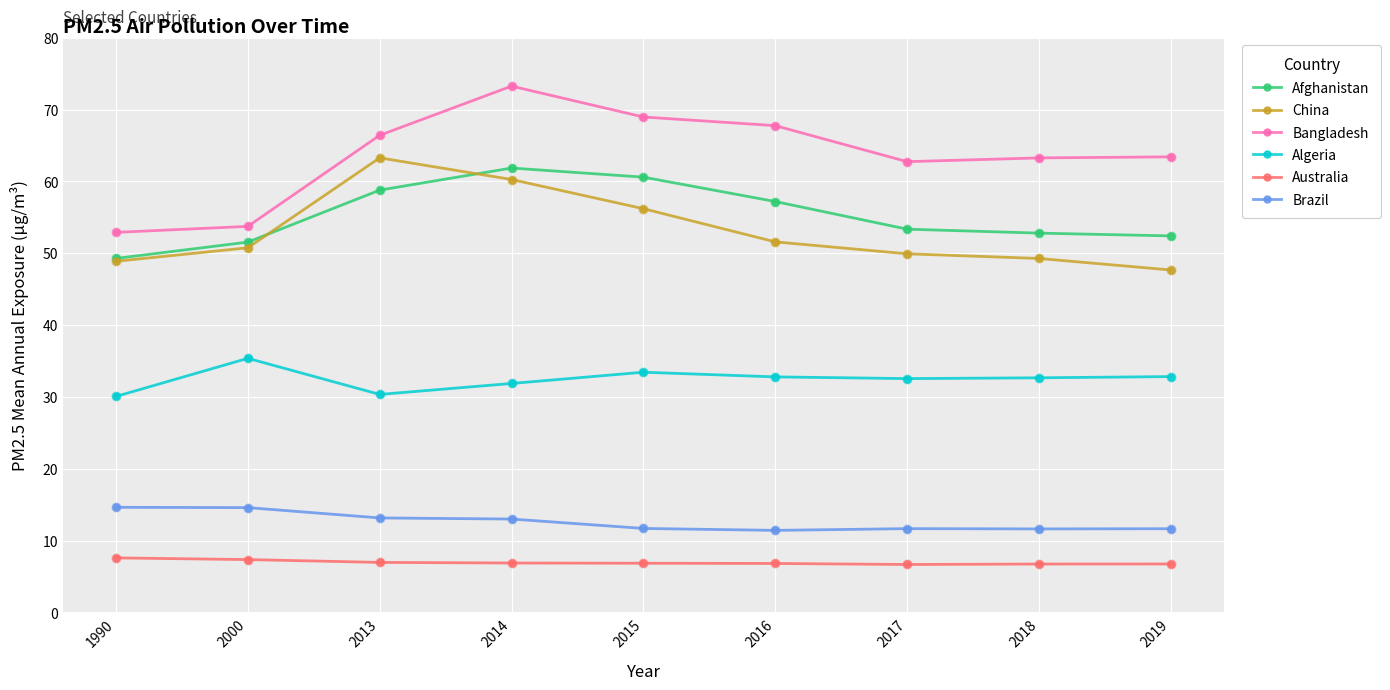

Which series has the largest range (max minus min)?

Bangladesh